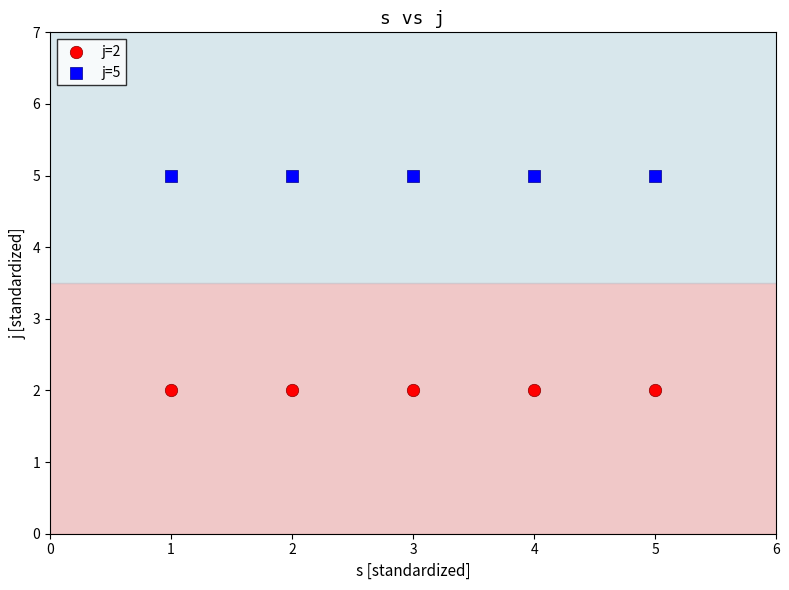

Which series contains the lowest Y value?

j=2